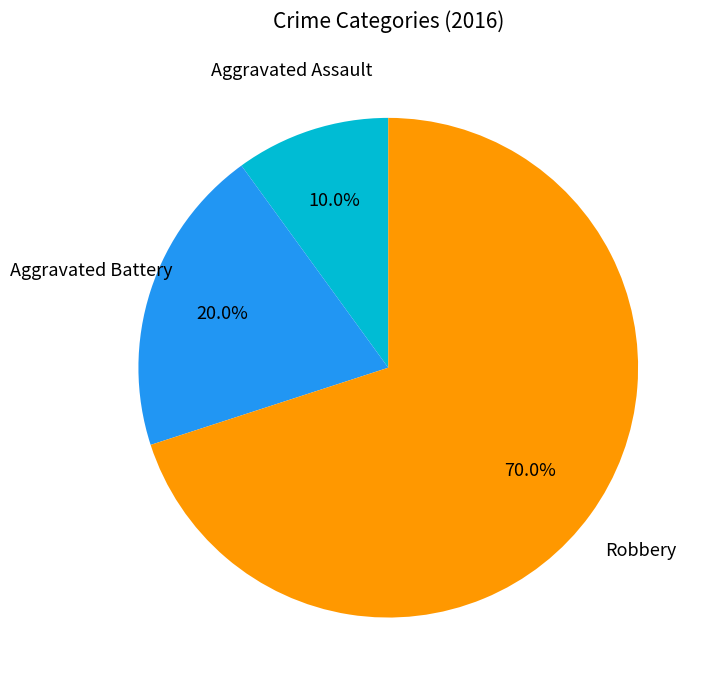

Is there a majority slice in this chart?

Yes